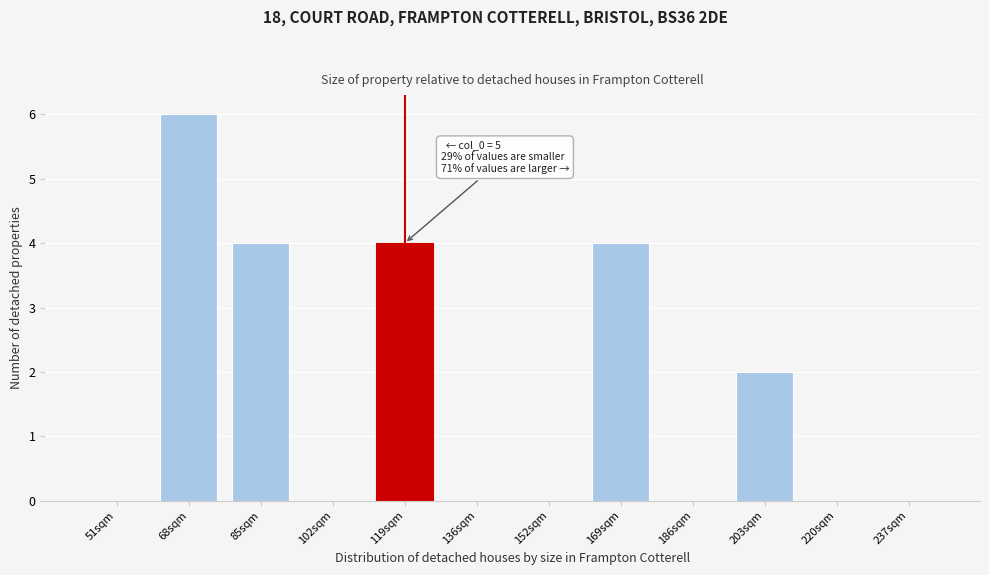

Reading right to left, transcribe all the data shown in this chart.

237sqm=0	220sqm=0	203sqm=2	186sqm=0	169sqm=4	152sqm=0	136sqm=0	119sqm=4	102sqm=0	85sqm=4	68sqm=6	51sqm=0